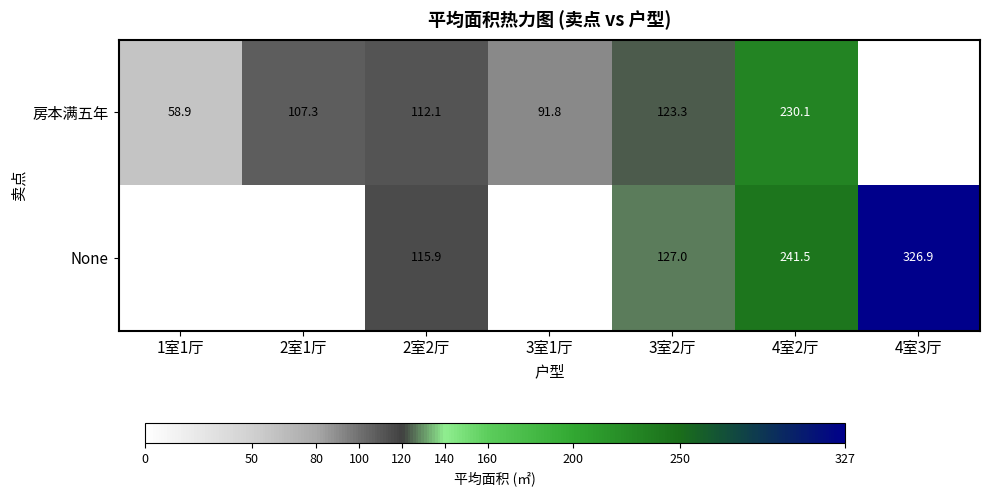

The 房本满五年 series shows 91.8 at 3室1厅. True or false?

True